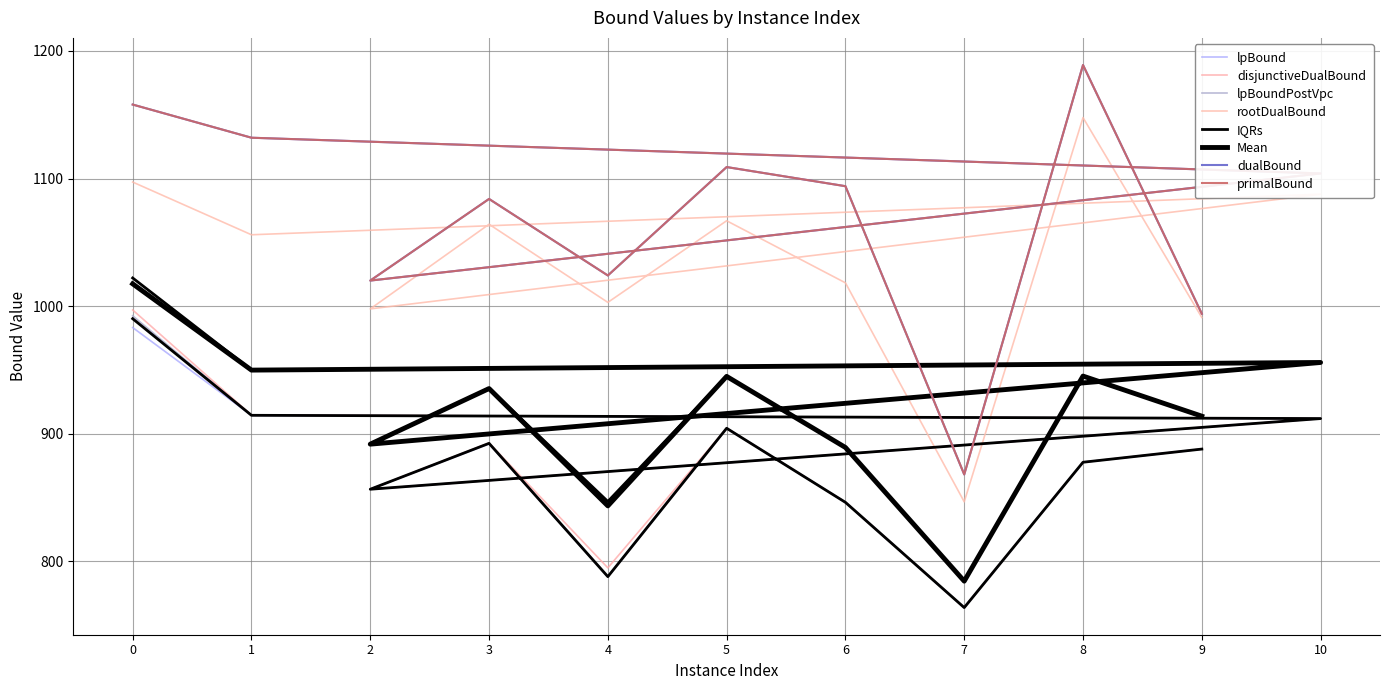

How many interior local peaks does the lpBound series have?

2